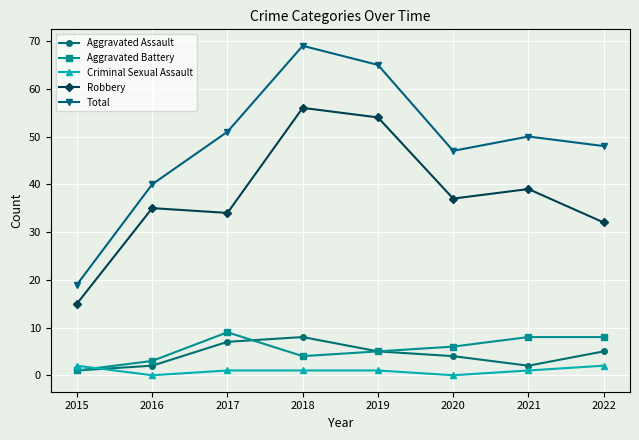

True or false: Aggravated Assault has more than 1 points higher than both neighbors.

False